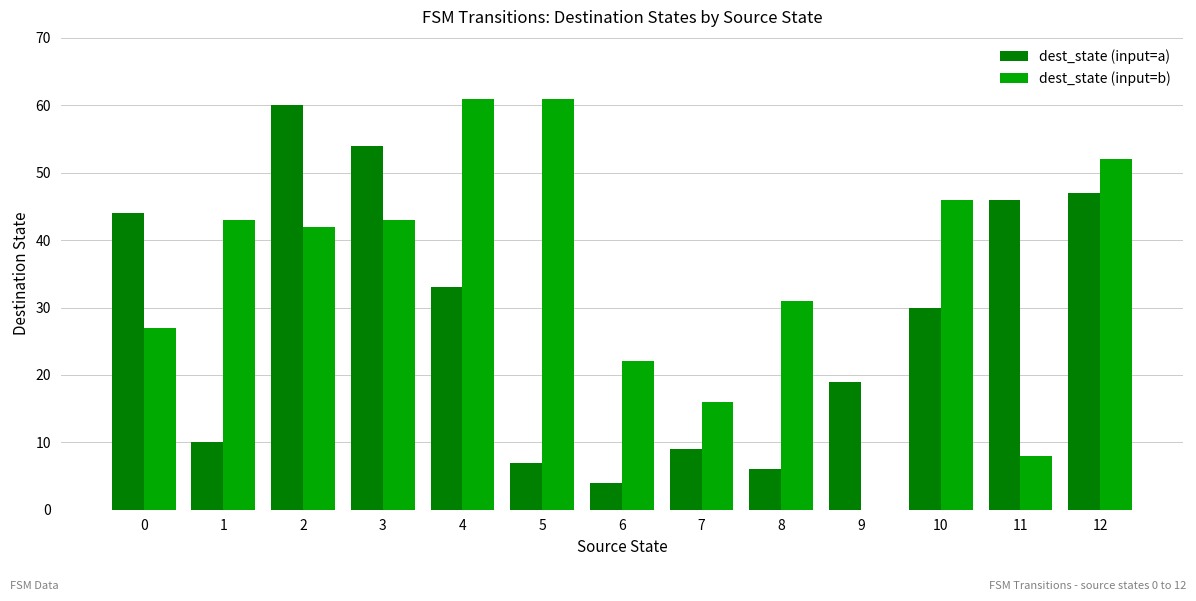

Is the value of dest_state (input=b) at 9 greater than the value of dest_state (input=a) at 11?

No